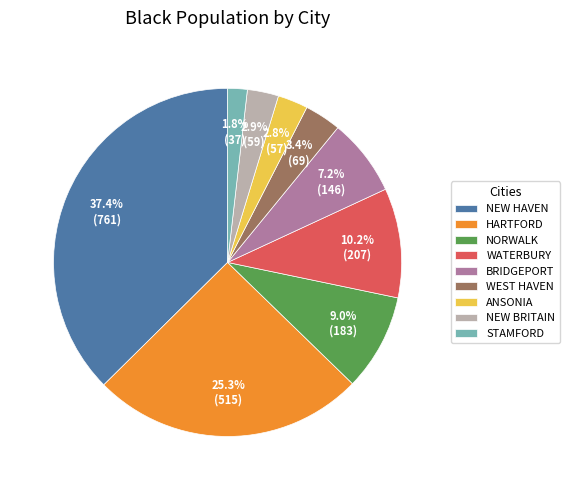

What percentage is NOT represented by NEW HAVEN?

62.6%